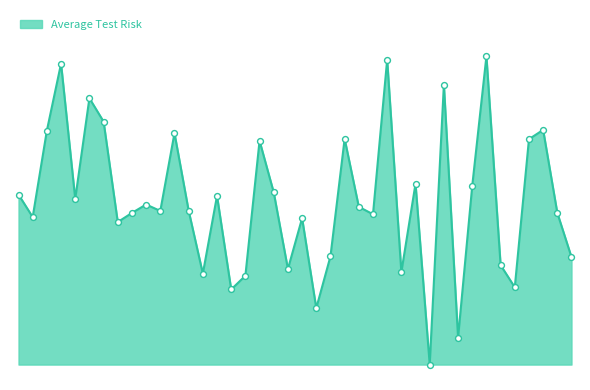

Does the chart have visible grid lines?

No